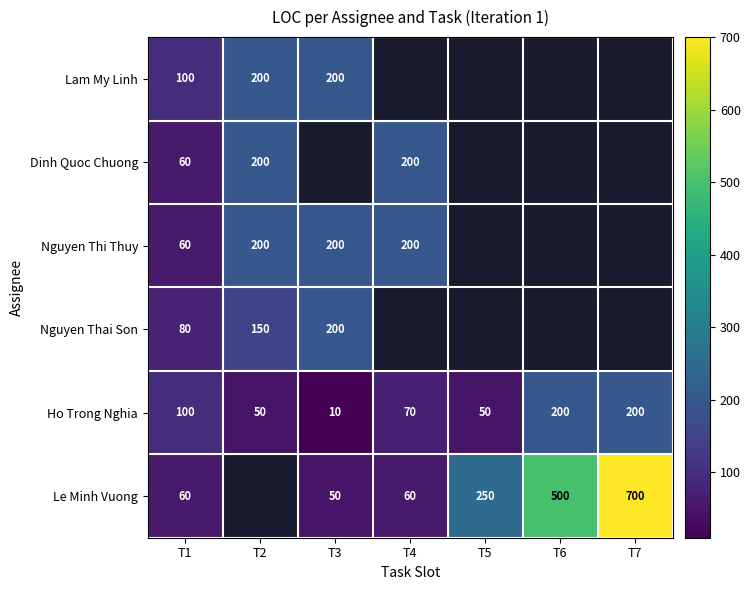

What is the sum of all Ho Trong Nghia values?

680